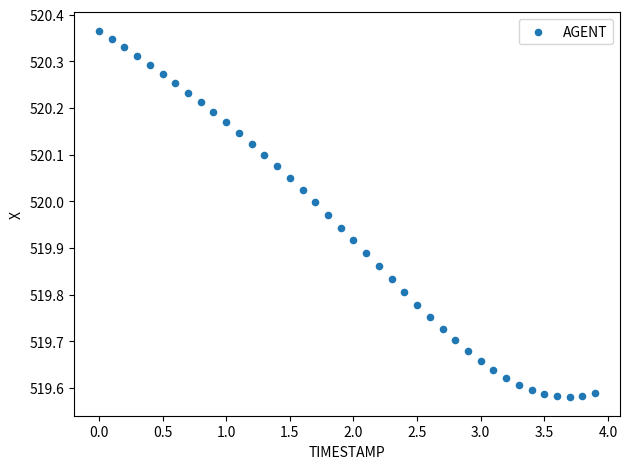

What is the range of X values (max minus min)?

3.9